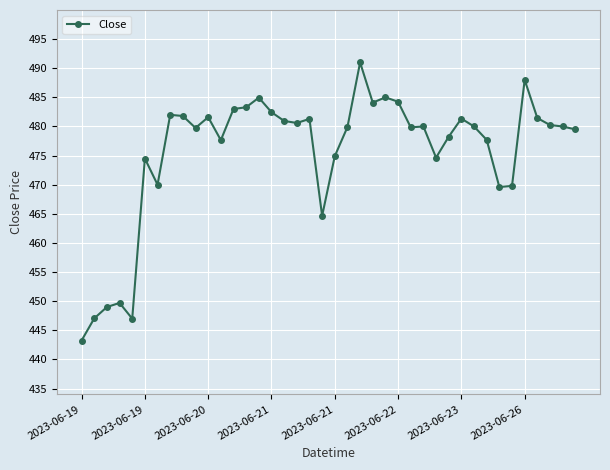

What is the value of the 11th point from the left?

481.6